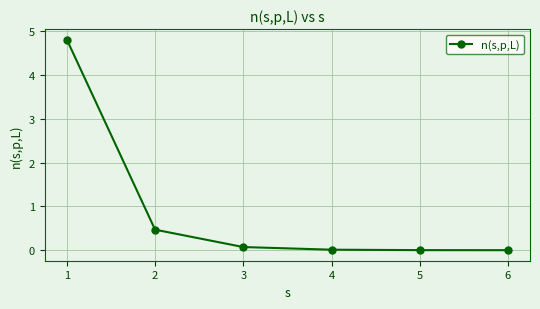

At which label is the value closest to 2?

2